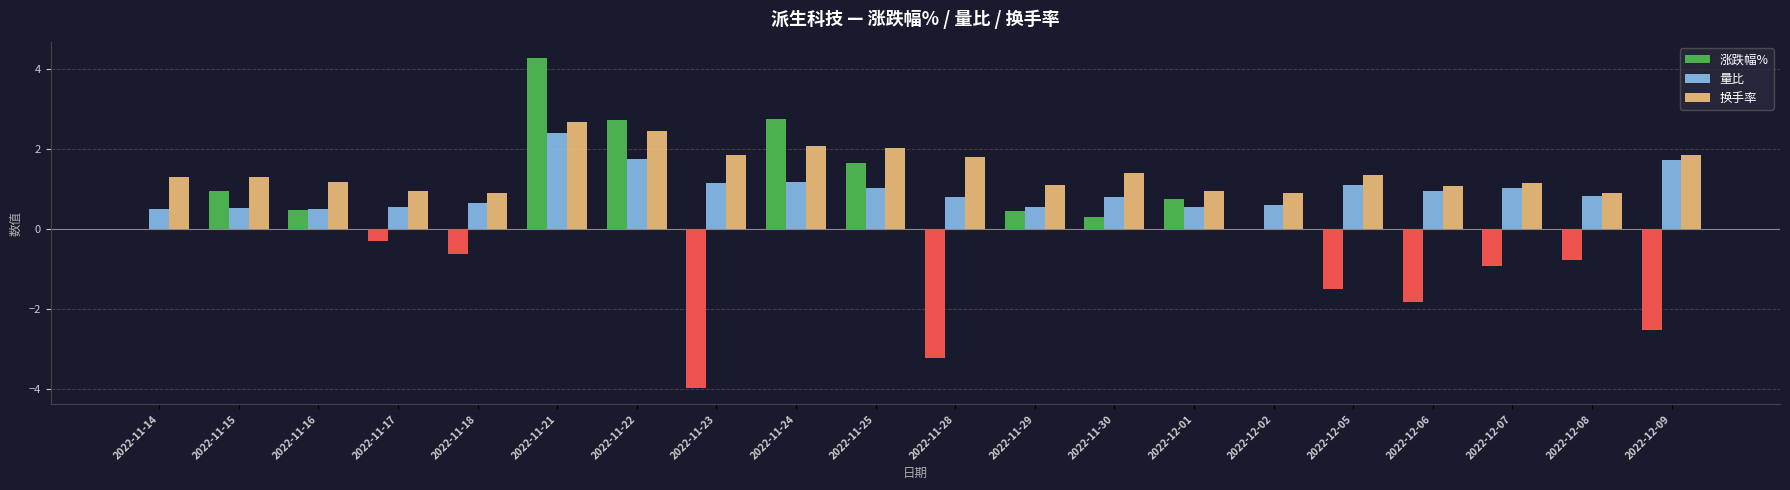

Which category has the highest value in the 换手率 series?

2022-11-21